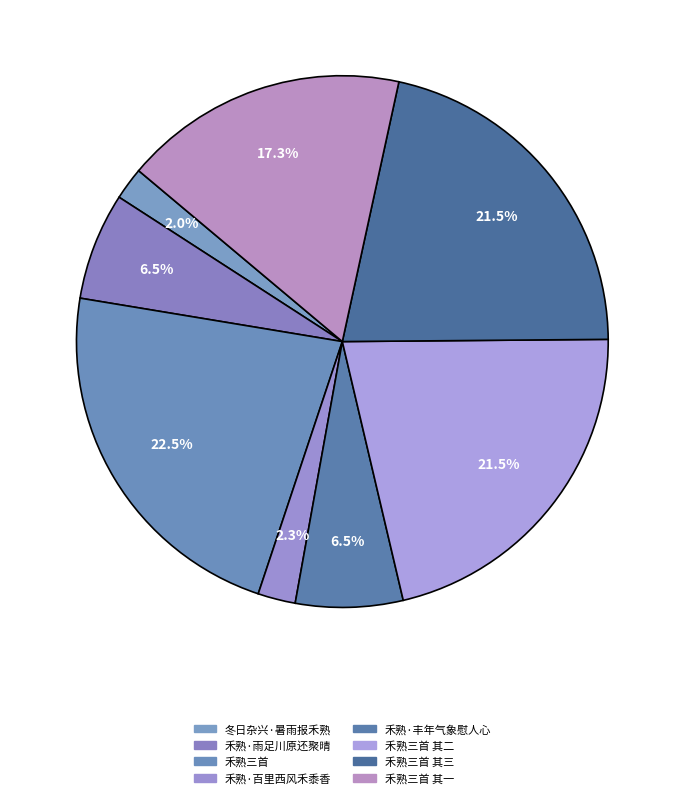

Is there any slice that represents more than half of the pie?

No